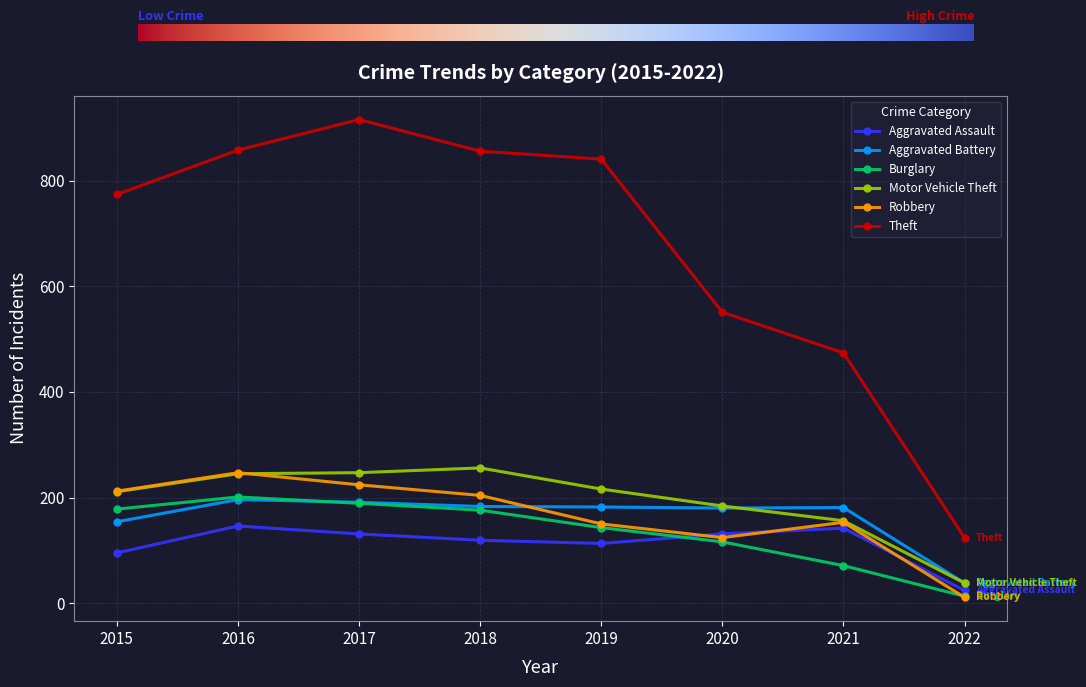

Is the value of Motor Vehicle Theft at 2017 greater than the value of Aggravated Battery at 2016?

Yes